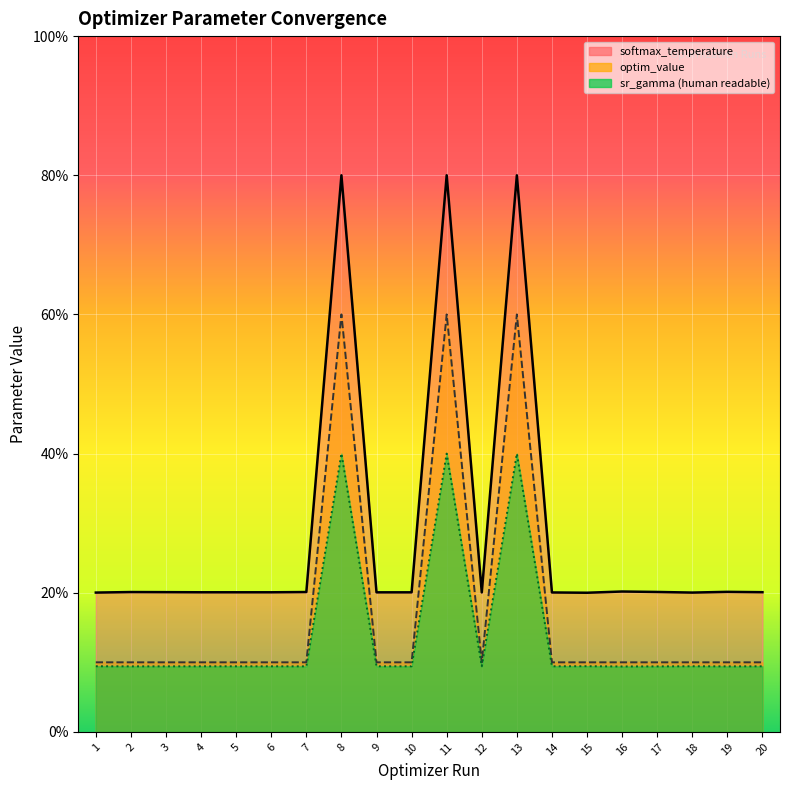

What is the value of the optim_value point at the 7th from the left?

10.0